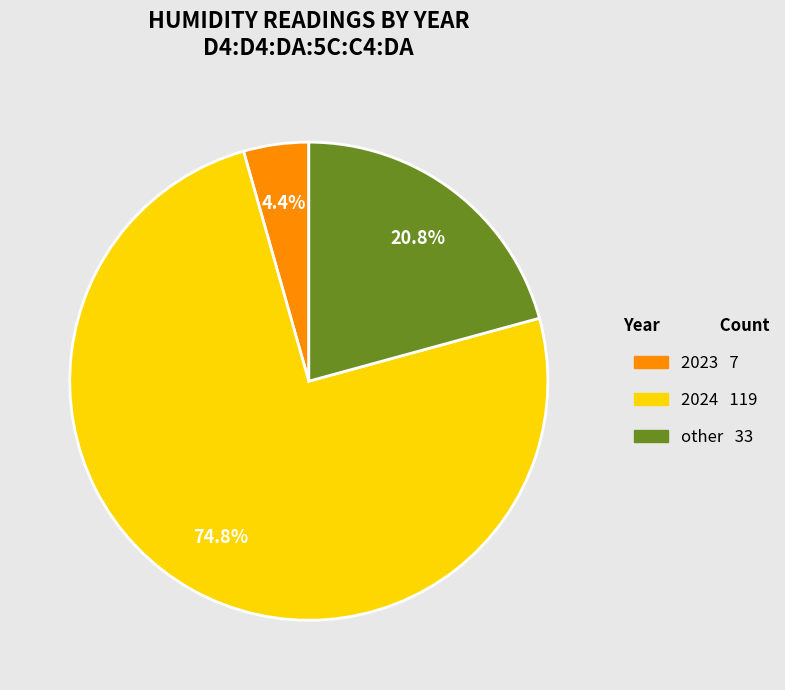

Which category has the biggest portion of the pie?

2024